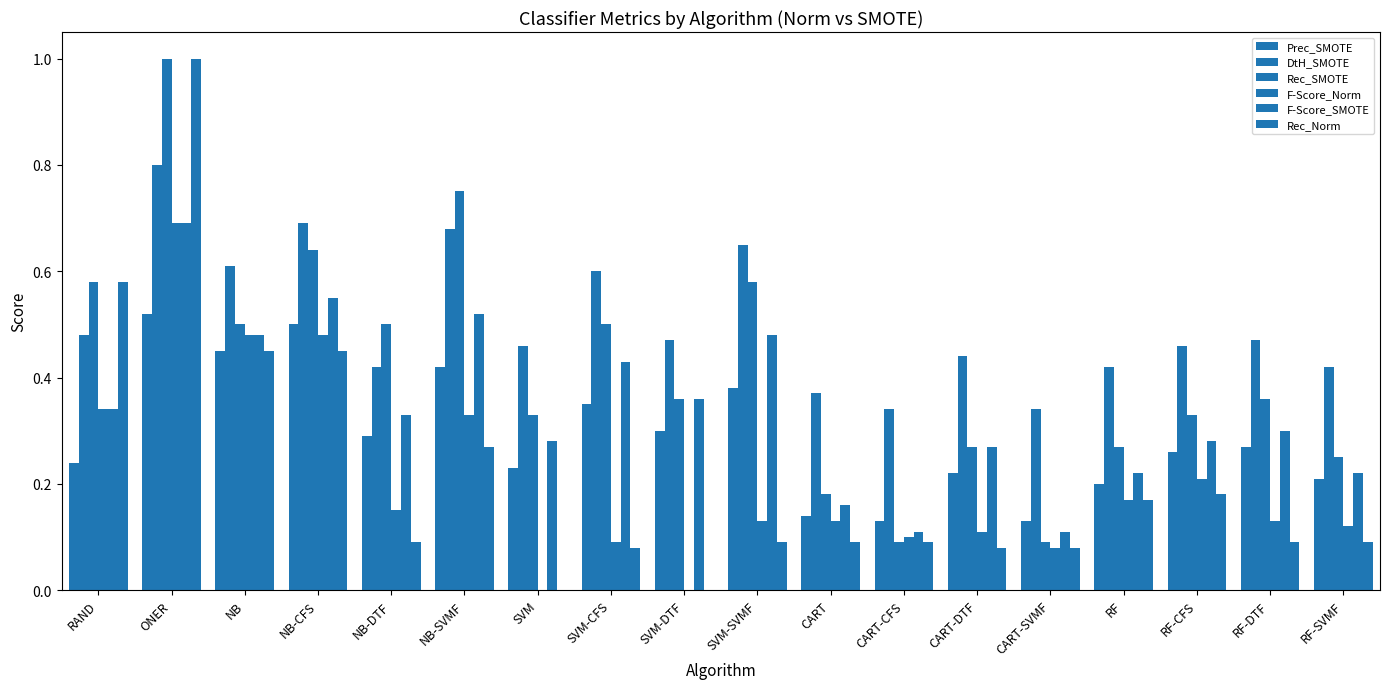

At which label is Prec_SMOTE closest to 0?

CART-CFS